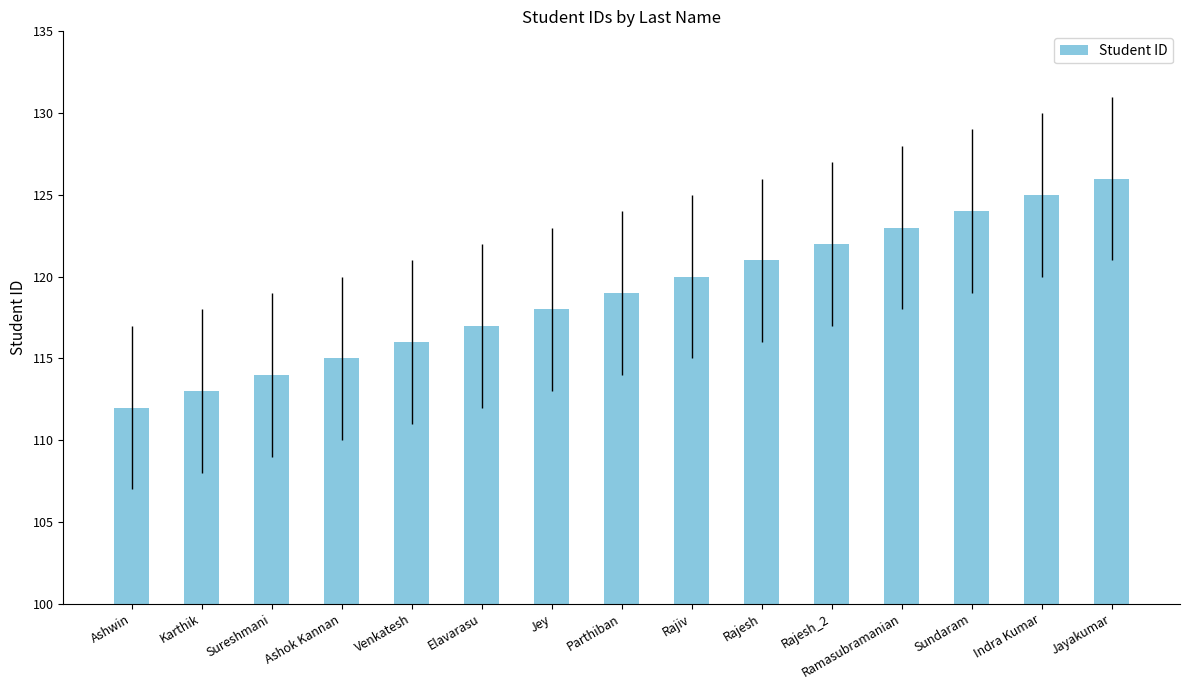

Which category has the highest value across all series?

Jayakumar